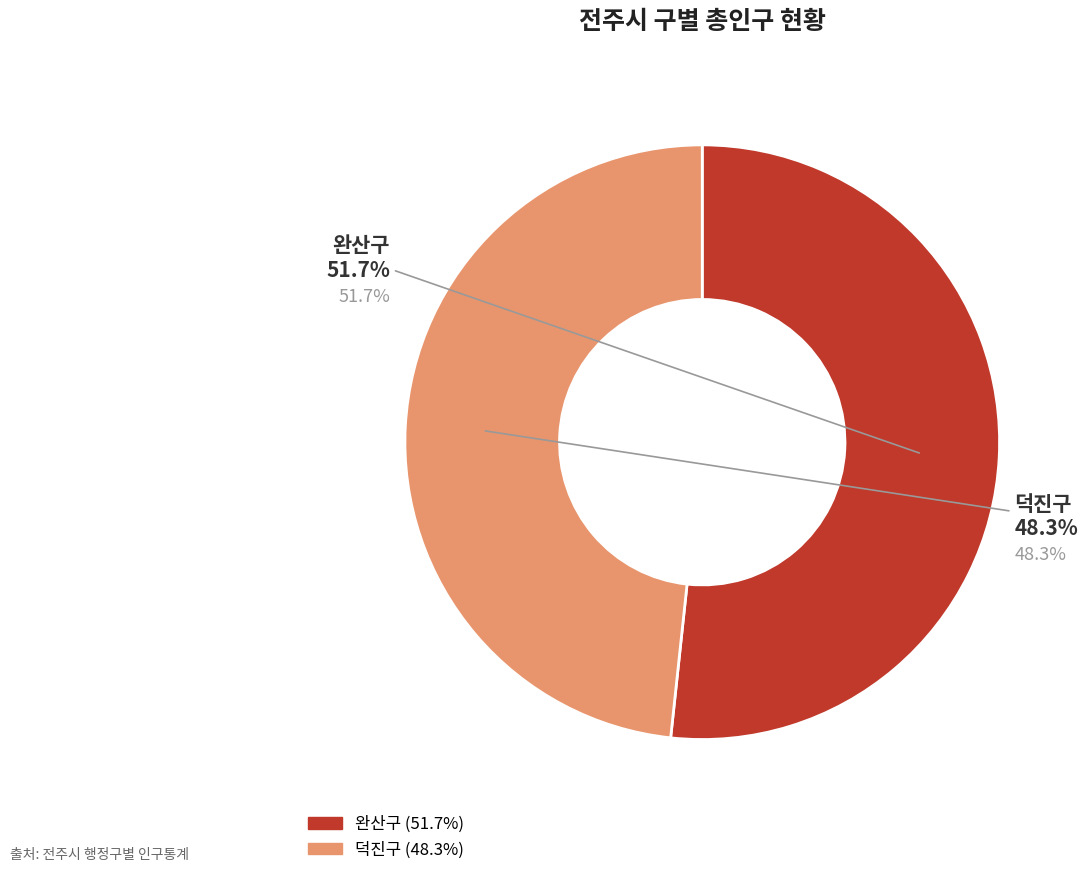

Which category accounts for the majority?

완산구